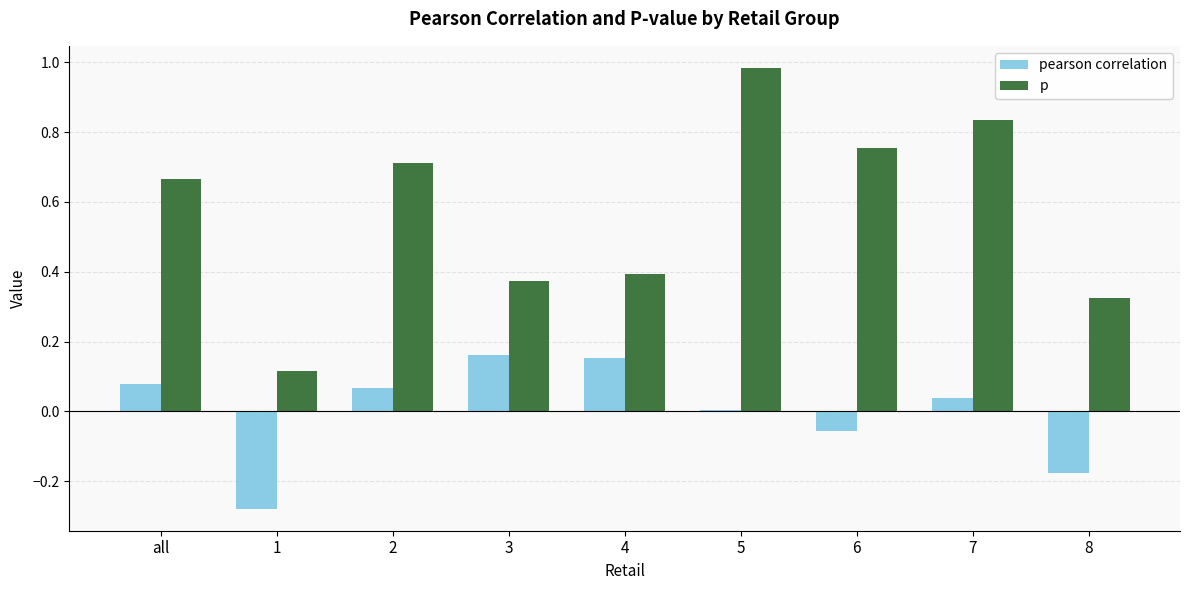

Which series changed the most between 2 and 5?

p